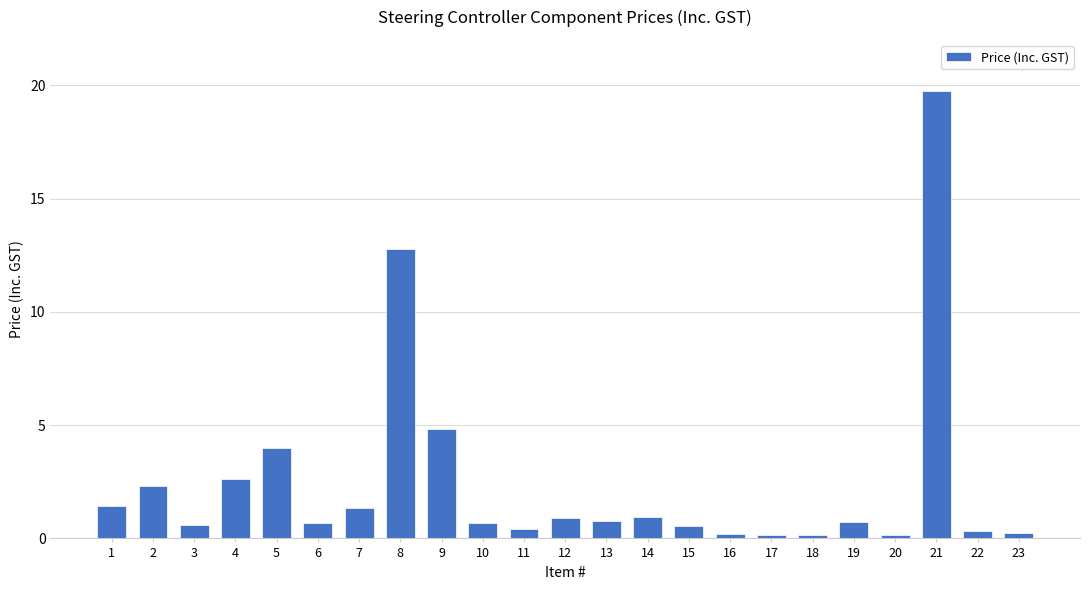

What is the smallest value displayed?

0.2